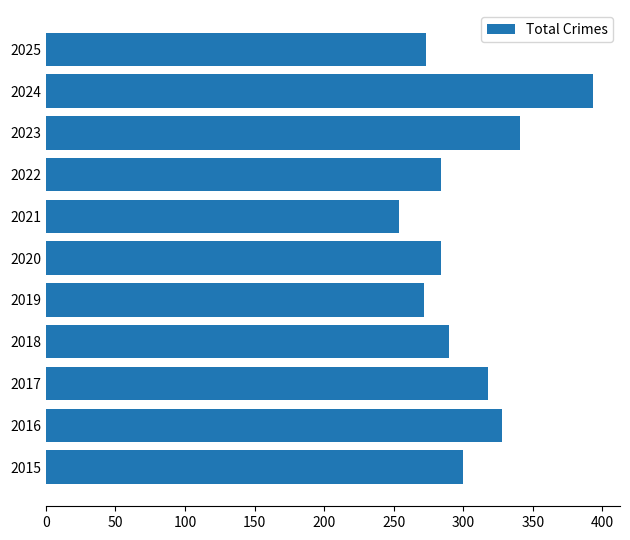

What value does the data have at 2018, to the nearest 10?

290